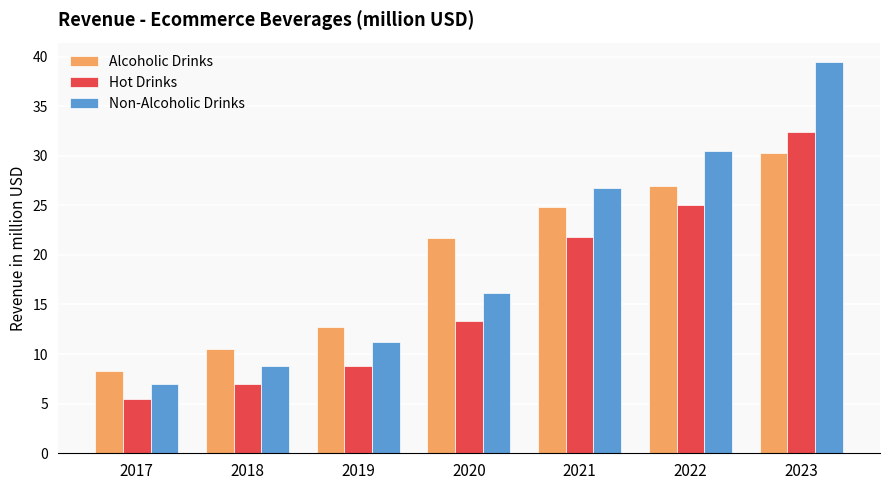

What is the spread (max minus min) of values at 2021?

5.0